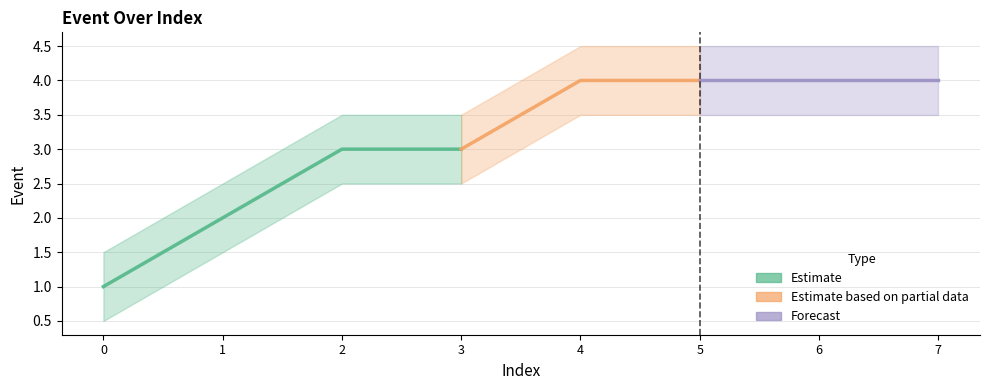

Which category has the highest value across all series?

4